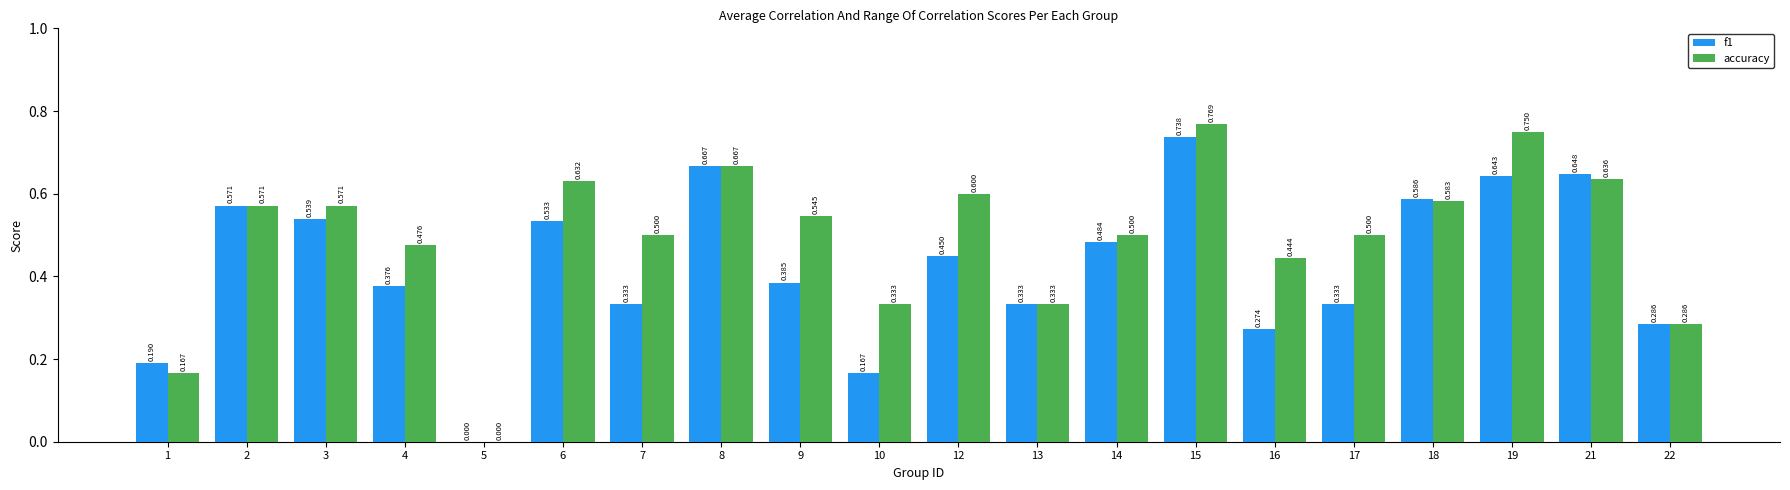

What is the sum of all f1 values?

8.5